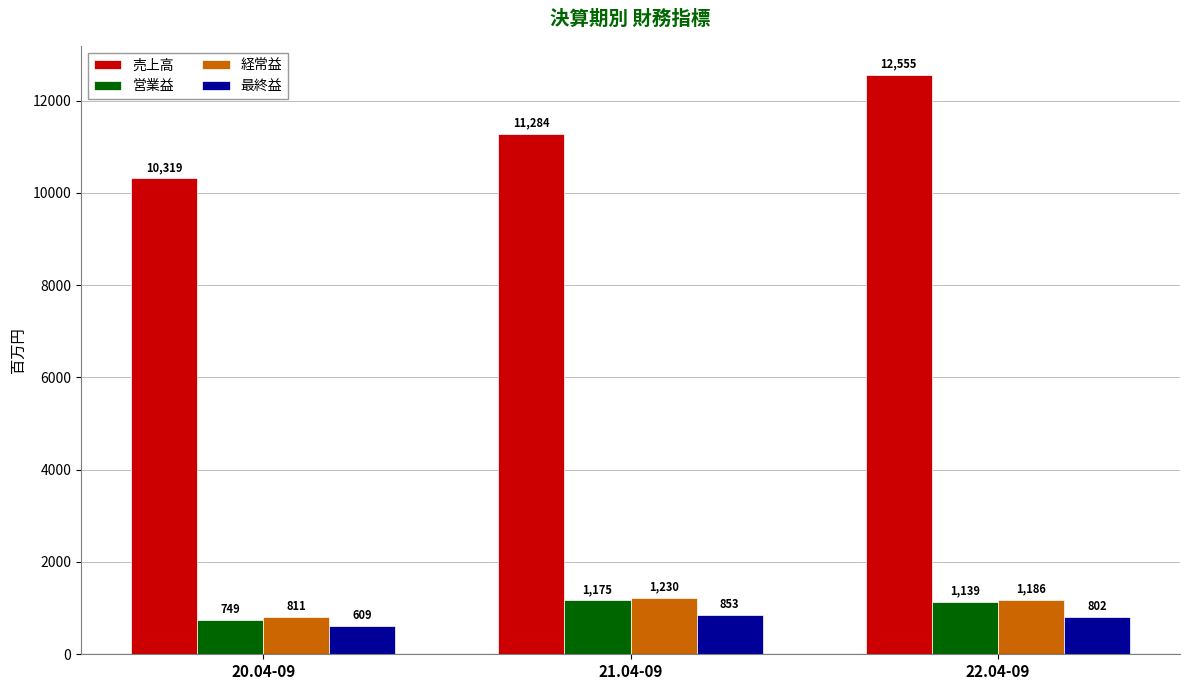

What is the value of the 最終益 bar at the 3rd from the left?

802